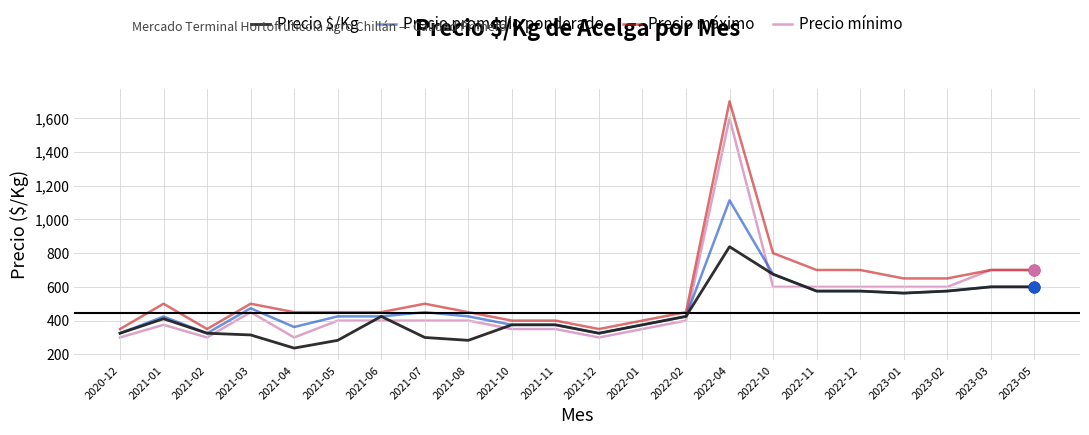

What are all the series names shown in the legend?

Precio $/Kg, Precio promedio ponderado, Precio máximo, Precio mínimo